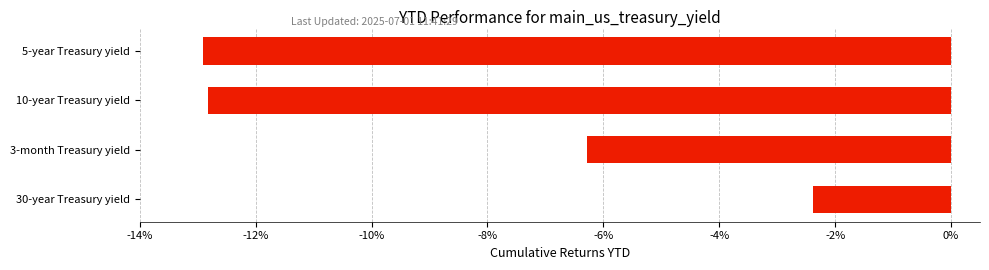

What is the sum of all values?

-34.4